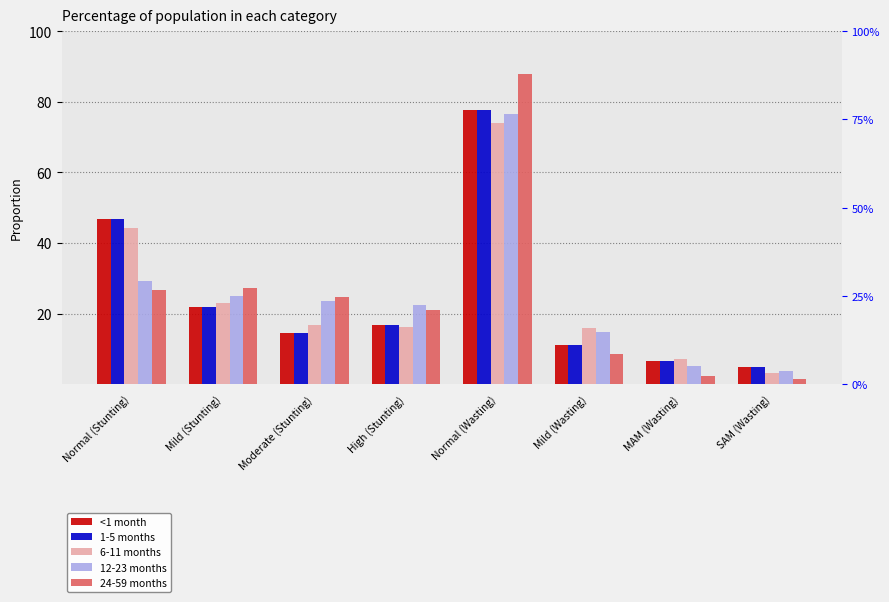

At how many categories does at least one series exceed 53?

1